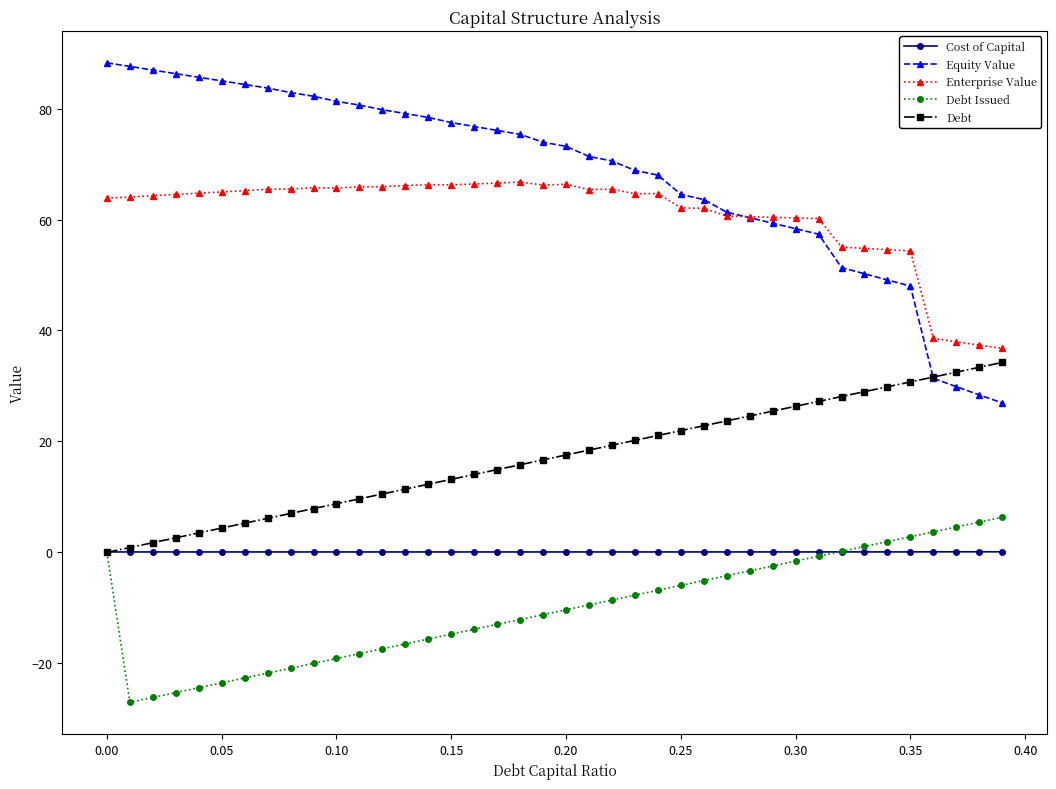

What is the minimum value for Equity Value?

26.9